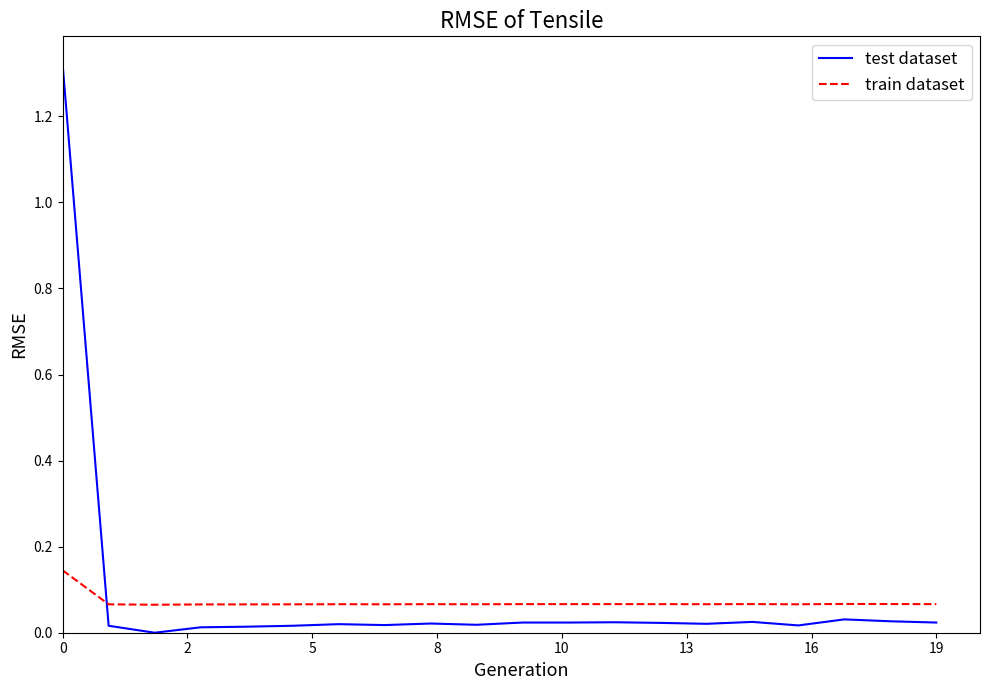

Rank the series by their maximum value, from lowest to highest.

train dataset, test dataset